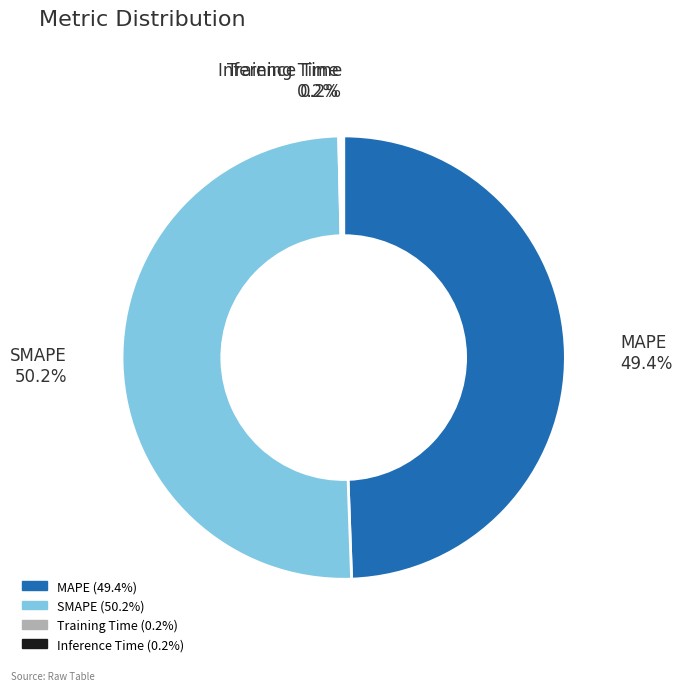

Which slice is the largest?

SMAPE